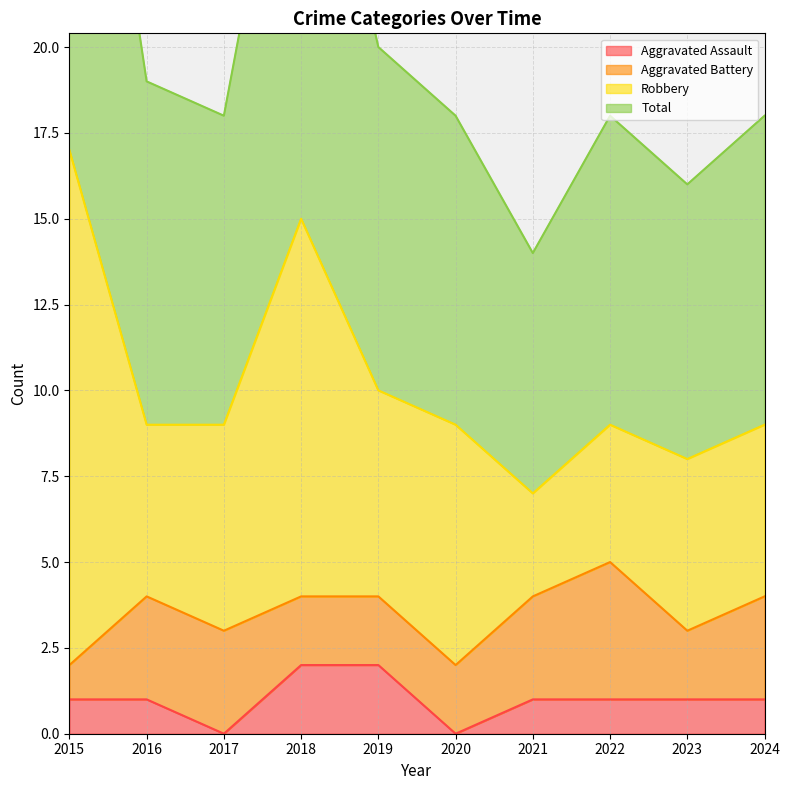

True or false: Total and Aggravated Assault cross at least once.

False